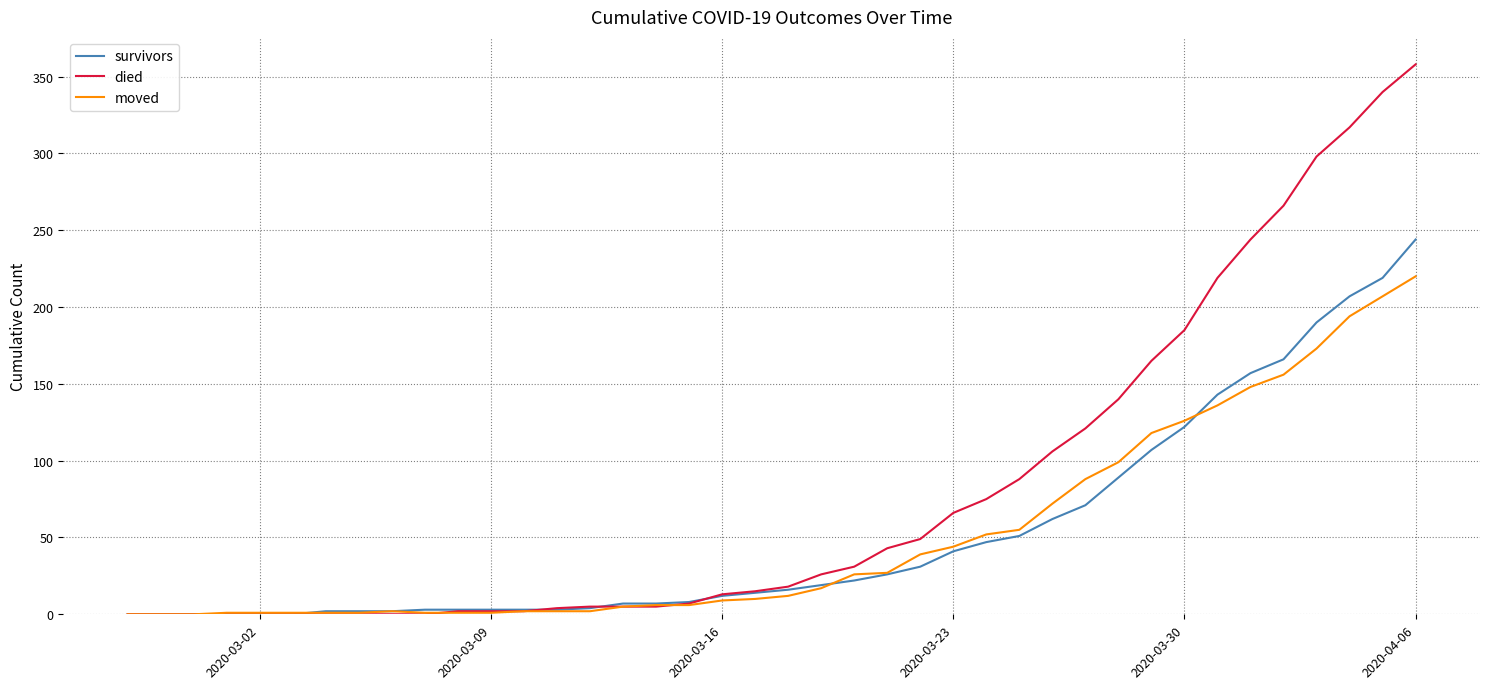

Which series has the largest total across all categories?

died